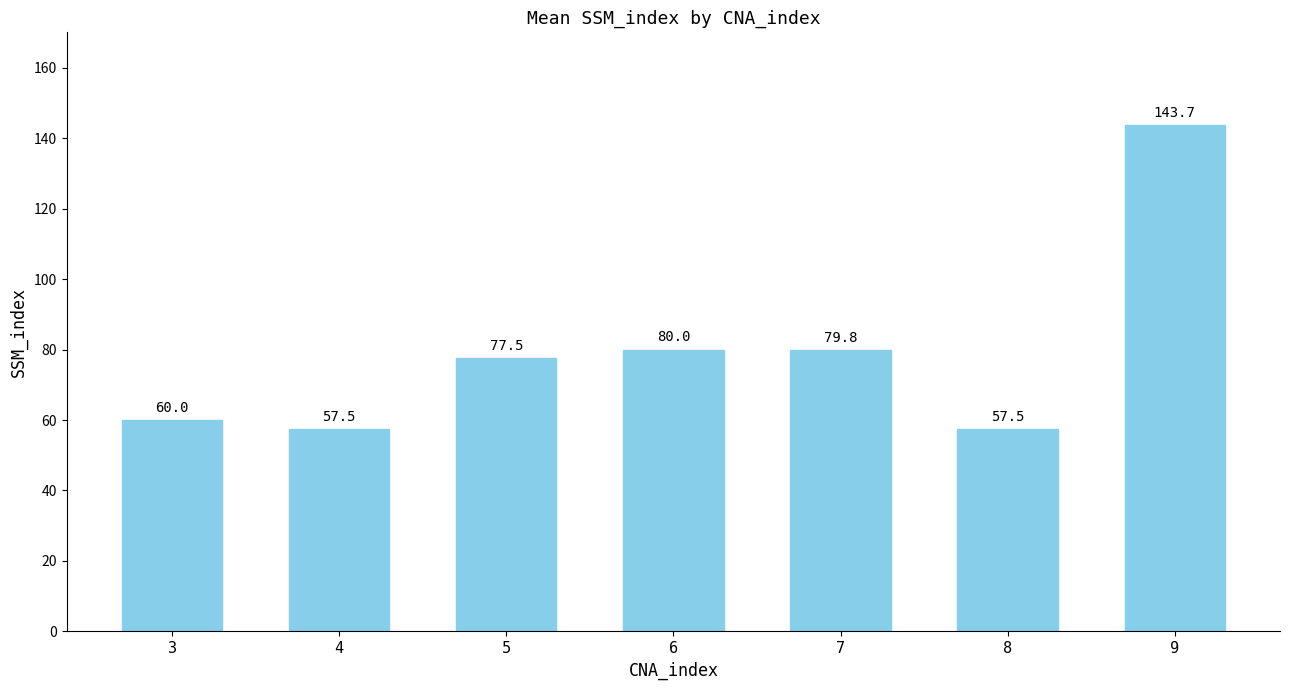

Where is the data nearest to the value 100?

6